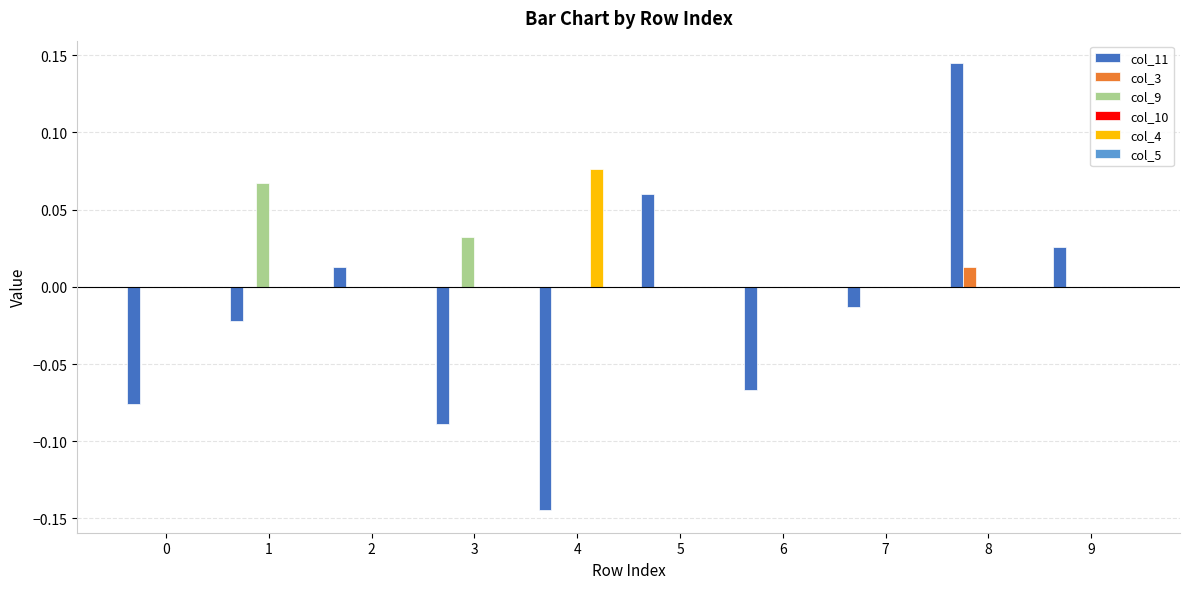

At which label does col_3 reach its peak?

8